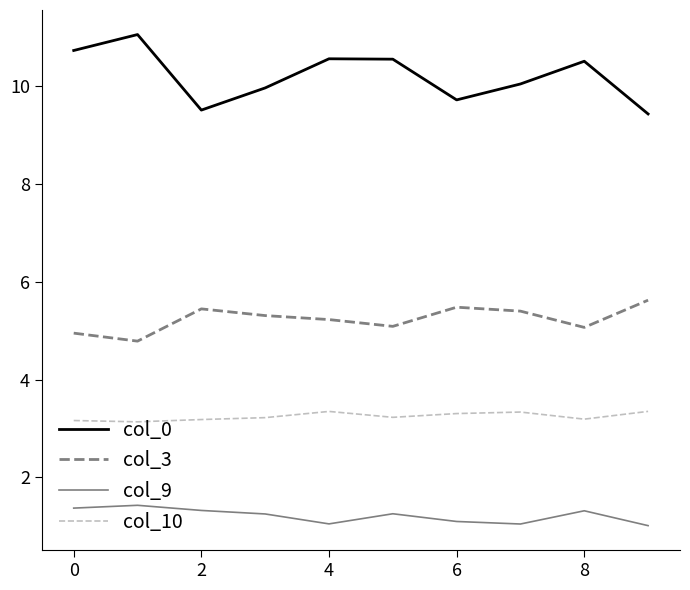

Does the chart have visible grid lines?

No